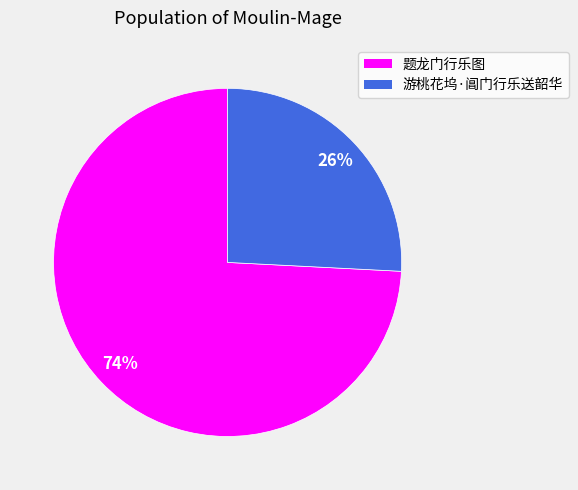

Which category accounts for the majority?

题龙门行乐图